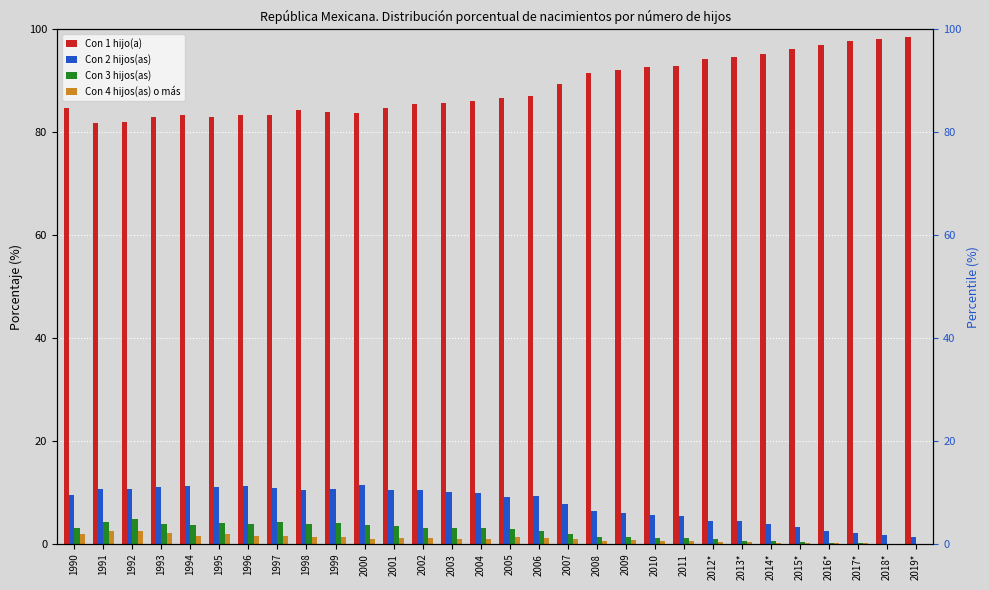

Reading right to left, what are all the values shown in this chart?

Con 1 hijo(a): 2019*=98.6	2018*=98.2	2017*=97.7	2016*=97.0	2015*=96.2	2014*=95.3	2013*=94.6	2012*=94.2	2011=92.8	2010=92.7	2009=92.1	2008=91.6	2007=89.3	2006=87.1	2005=86.7	2004=86.1	2003=85.8	2002=85.5	2001=84.7	2000=83.8	1999=83.9	1998=84.3	1997=83.4	1996=83.4	1995=83.0	1994=83.5	1993=83.0	1992=82.0	1991=81.8	1990=84.7
Con 2 hijos(as): 2019*=1.3	2018*=1.8	2017*=2.0	2016*=2.5	2015*=3.4	2014*=3.9	2013*=4.4	2012*=4.5	2011=5.5	2010=5.7	2009=5.9	2008=6.5	2007=7.8	2006=9.4	2005=9.2	2004=9.9	2003=10.1	2002=10.4	2001=10.5	2000=11.4	1999=10.6	1998=10.5	1997=10.9	1996=11.3	1995=11.1	1994=11.3	1993=11.1	1992=10.7	1991=10.7	1990=9.4
Con 3 hijos(as): 2019*=0.1	2018*=0.1	2017*=0.2	2016*=0.2	2015*=0.3	2014*=0.6	2013*=0.7	2012*=0.9	2011=1.2	2010=1.1	2009=1.3	2008=1.3	2007=2.0	2006=2.5	2005=2.9	2004=3.0	2003=3.2	2002=3.0	2001=3.6	2000=3.8	1999=4.1	1998=3.8	1997=4.3	1996=3.8	1995=4.0	1994=3.7	1993=3.8	1992=4.8	1991=4.3	1990=3.0
Con 4 hijos(as) o más: 2019*=0.0	2018*=0.0	2017*=0.1	2016*=0.2	2015*=0.1	2014*=0.2	2013*=0.4	2012*=0.3	2011=0.5	2010=0.5	2009=0.7	2008=0.6	2007=0.9	2006=1.1	2005=1.2	2004=0.9	2003=0.9	2002=1.1	2001=1.2	2000=1.0	1999=1.4	1998=1.4	1997=1.4	1996=1.5	1995=1.9	1994=1.5	1993=2.2	1992=2.5	1991=2.6	1990=1.9